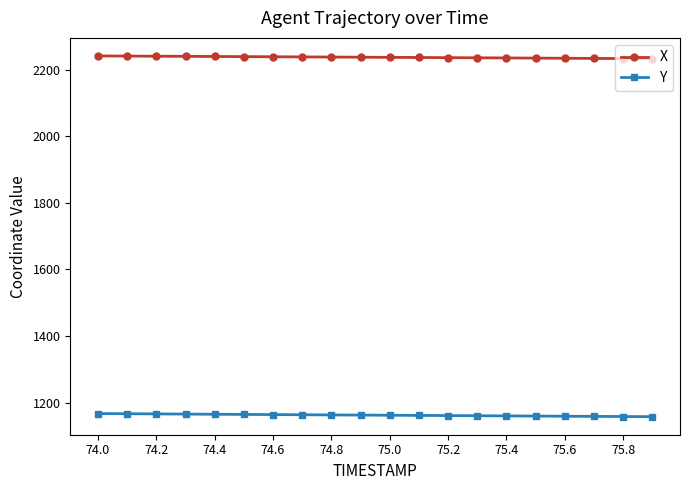

At how many categories does at least one series exceed 1846?

20